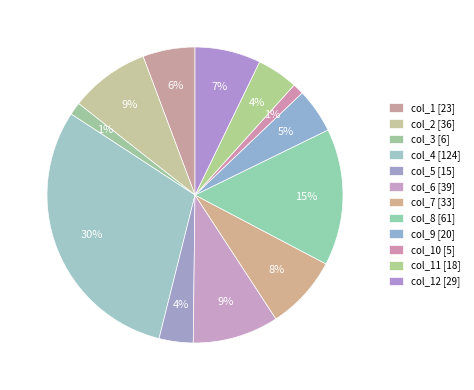

Which category has the smallest portion of the pie?

col_10